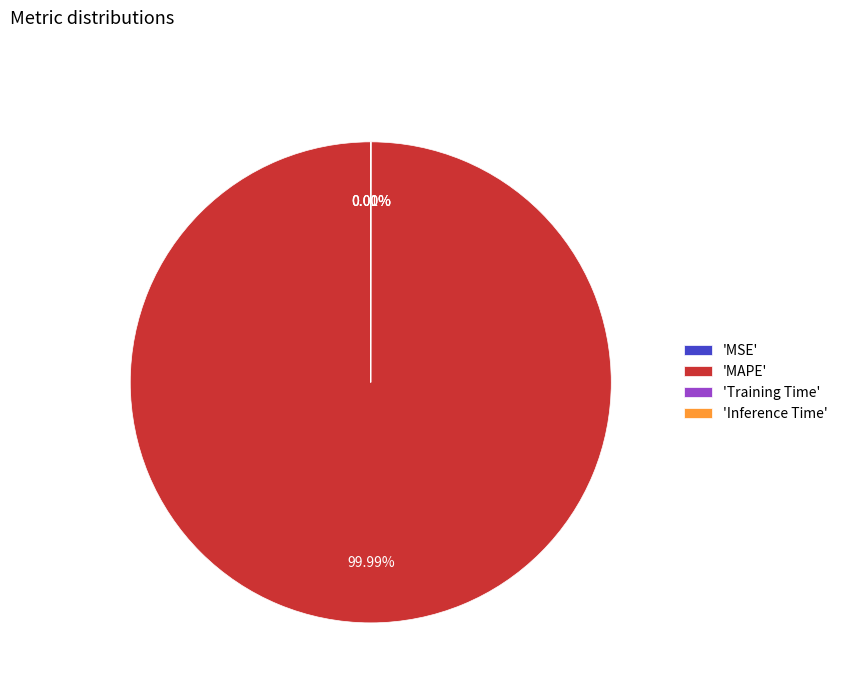

Does 'MAPE' represent more than half of the total?

Yes